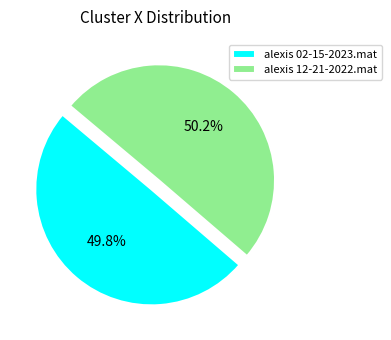

Does any single category account for the majority?

Yes